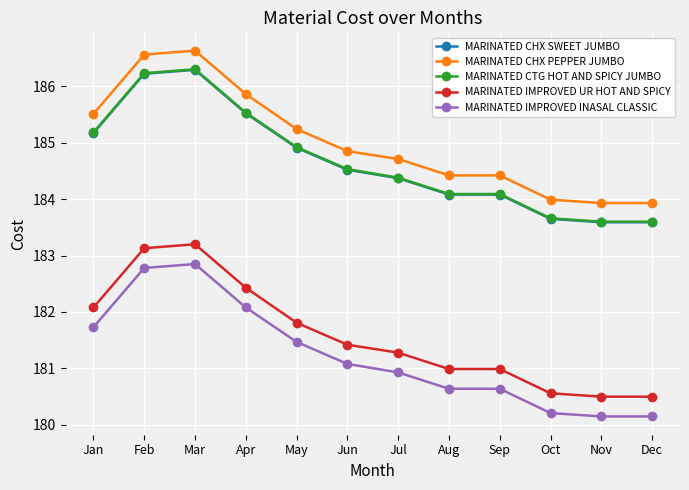

Is this an area chart (filled region under the line)?

No